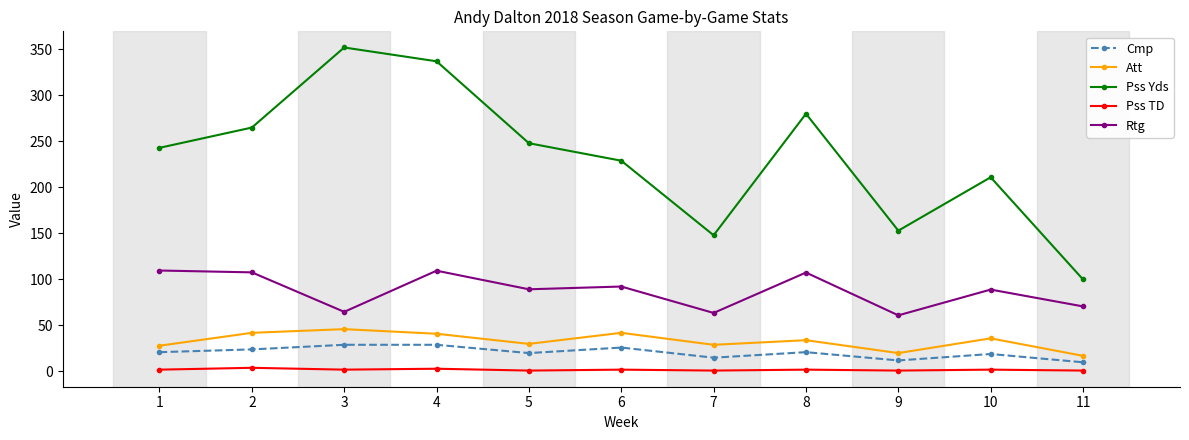

What is the lowest value of the Pss TD series?

1.0